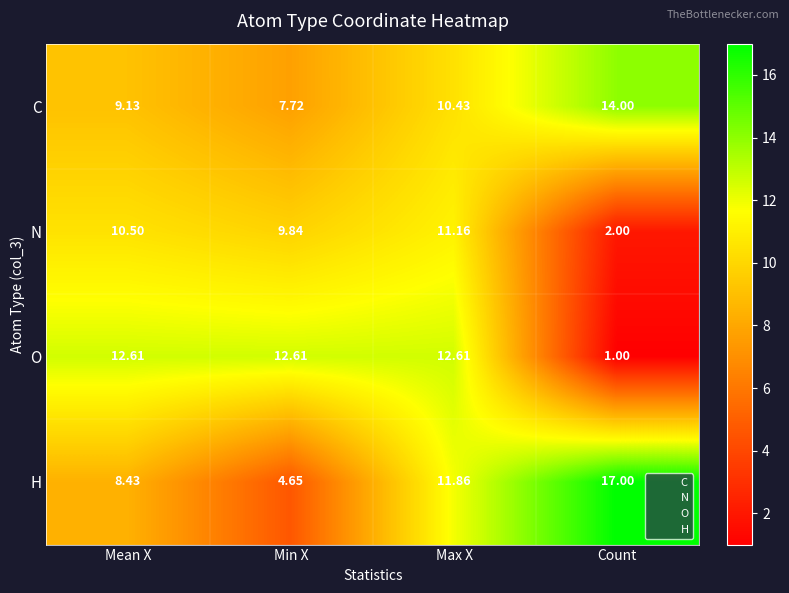

Which series has the largest total across all categories?

H